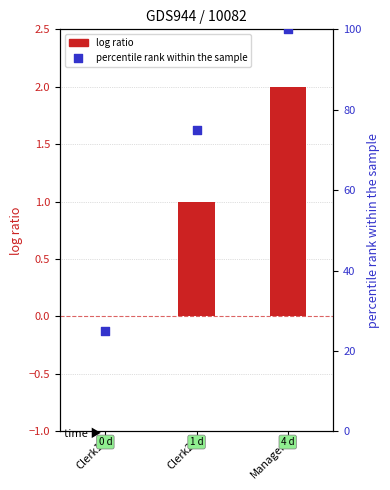

At which category is the sum across all series the highest?

Manager